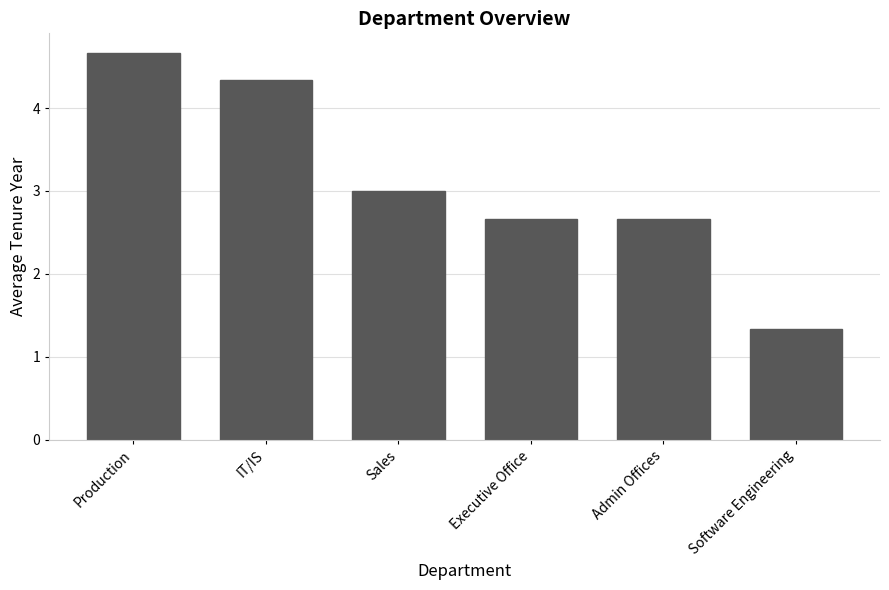

Reading left to right, what are all the values shown in this chart?

Production=4.7	IT/IS=4.3	Sales=3.0	Executive Office=2.7	Admin Offices=2.7	Software Engineering=1.3